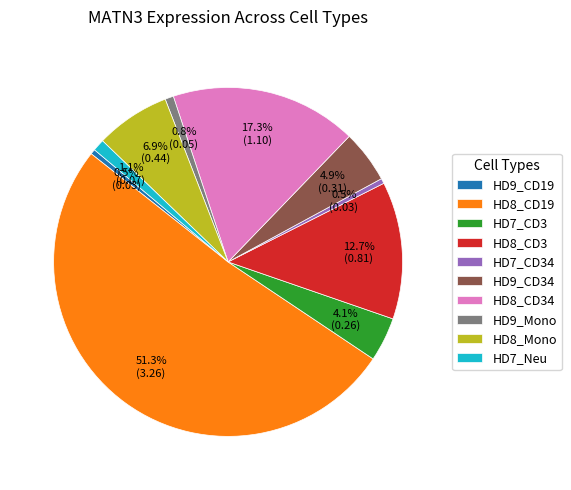

What is the largest slice in the pie chart?

HD8_CD19